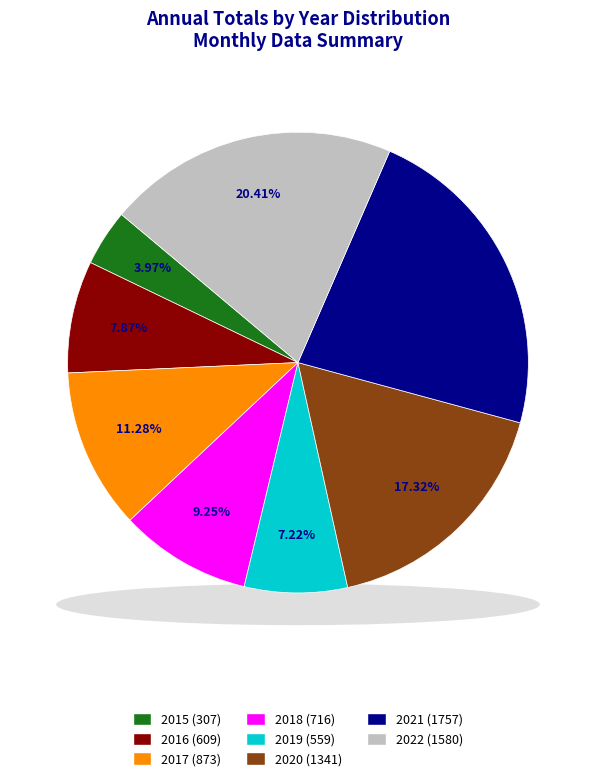

How many segments does this pie chart have?

8